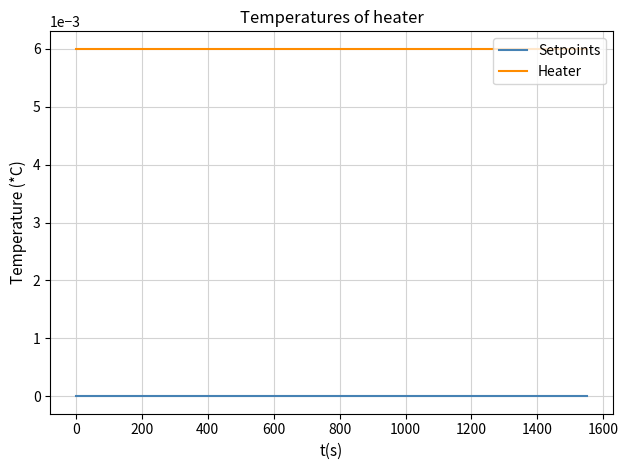

List the series in order of their peak value, lowest first.

Setpoints, Heater